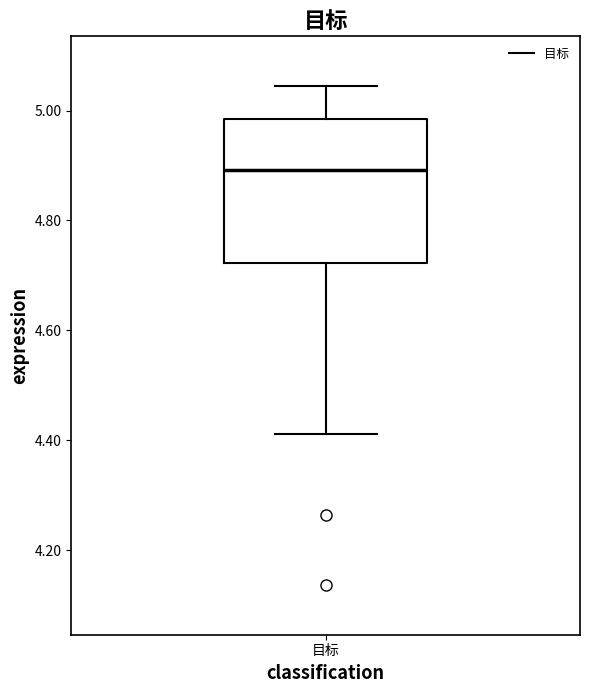

Where is the upper edge of the box for 目标 on the y-axis? The values are not printed on the chart, so give them approximately, as read against the axis.

4.98